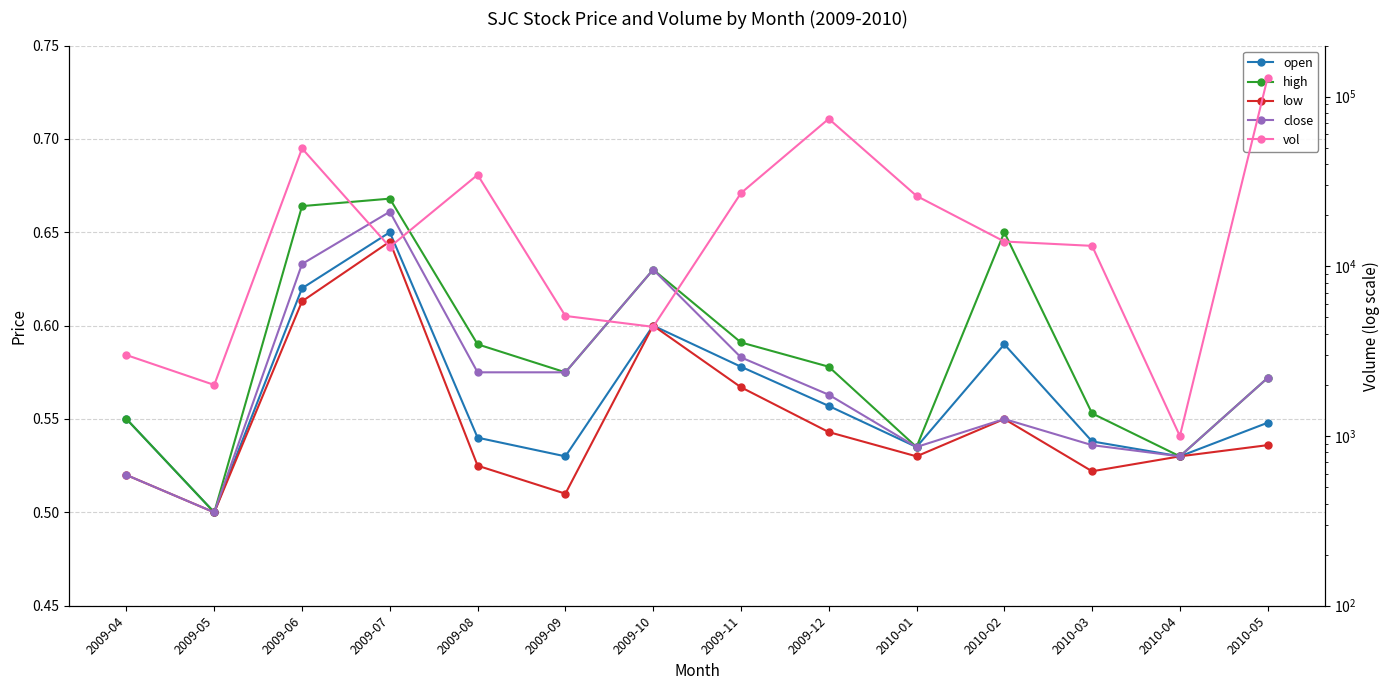

True or false: high and close intersect in this chart.

False